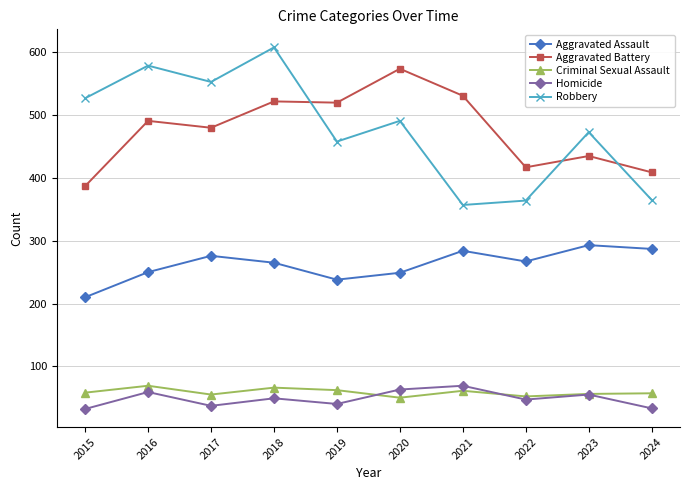

True or false: Criminal Sexual Assault and Aggravated Battery cross at least once.

False